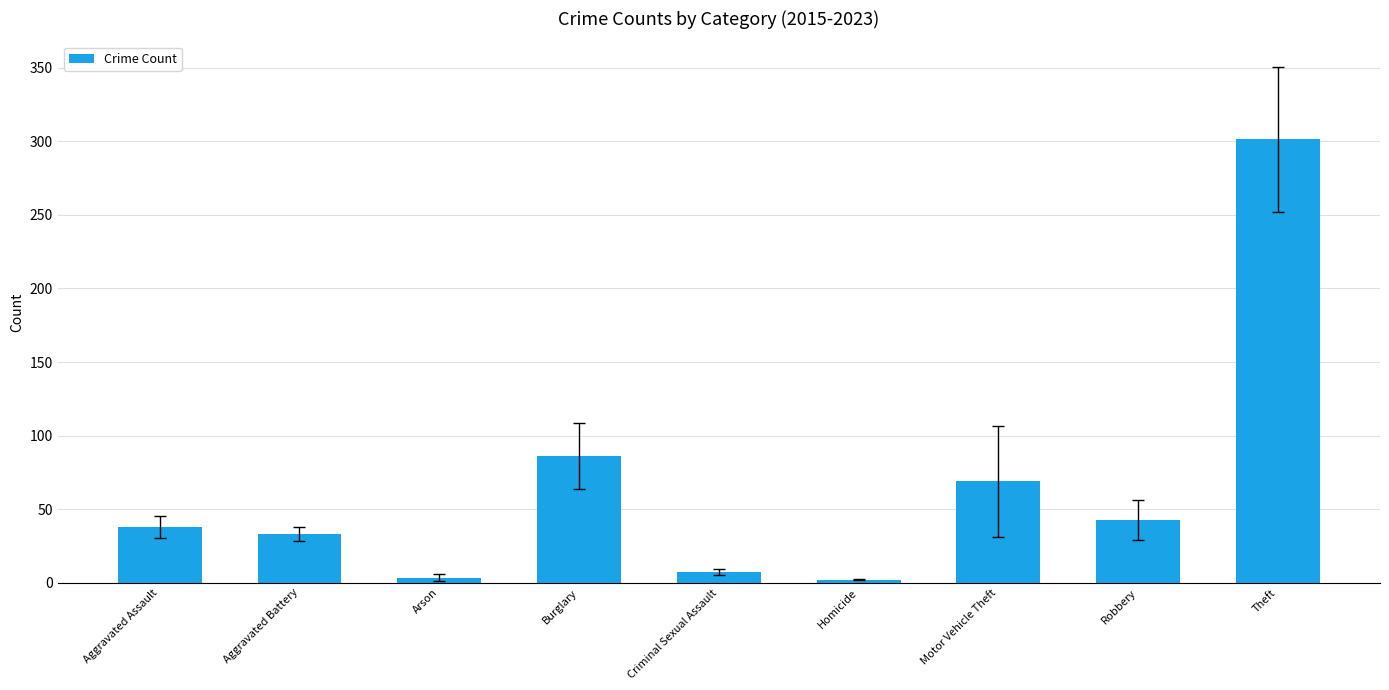

At which category does the chart reach its peak across all series?

Theft